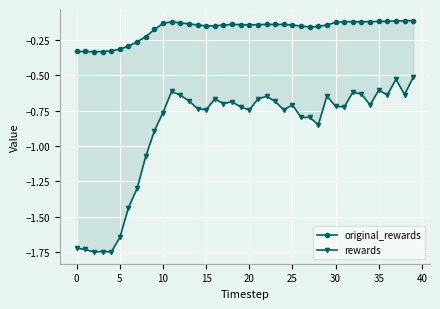

Which series changed the most between 12 and 31?

rewards